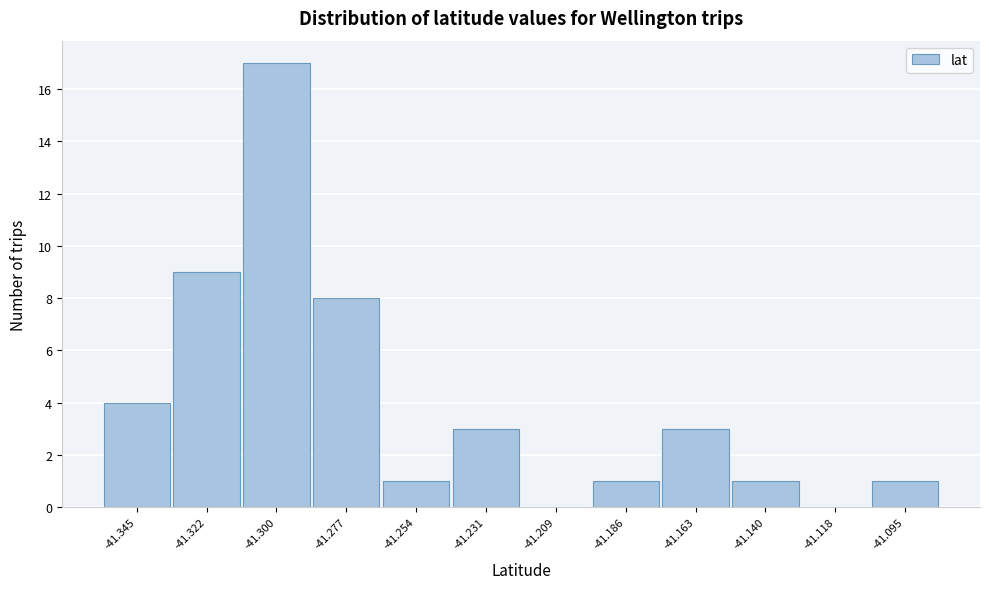

Reading right to left, what are all the values shown in this chart?

-41.095=1	-41.118=0	-41.140=1	-41.163=3	-41.186=1	-41.209=0	-41.231=3	-41.254=1	-41.277=8	-41.300=17	-41.322=9	-41.345=4